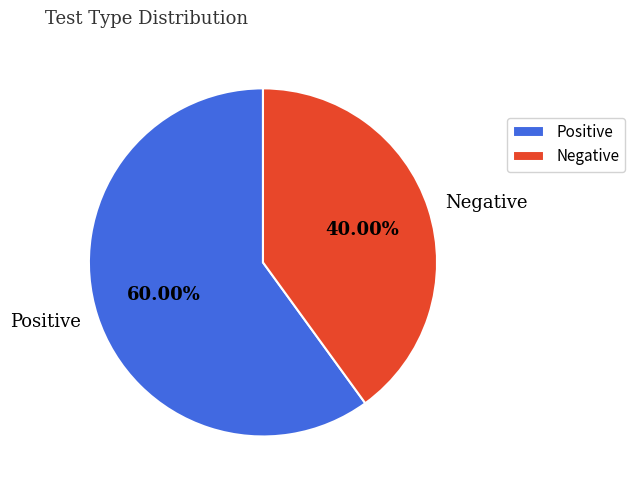

Which category accounts for the majority?

Positive